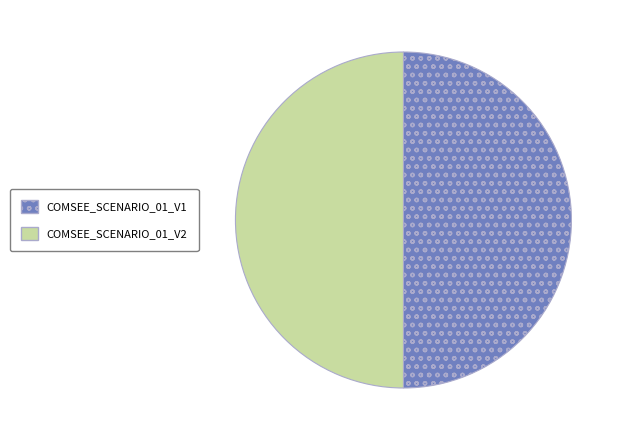

Approximately how many times larger is the value at COMSEE_SCENARIO_01_V1 compared to COMSEE_SCENARIO_01_V2?

1.0